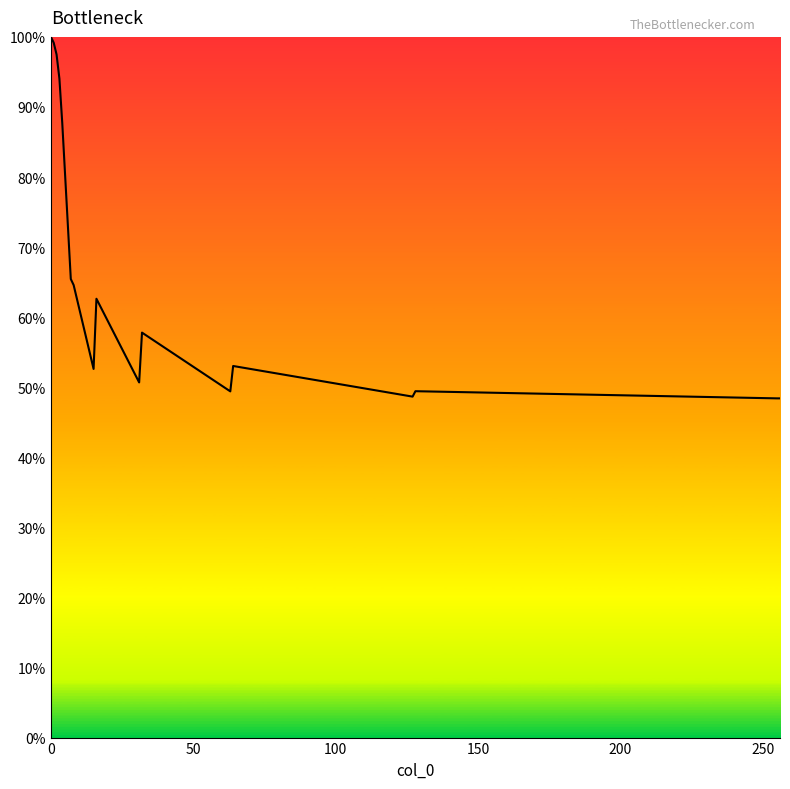

How many points are lower than both their immediate neighbors (excluding endpoints)?

5